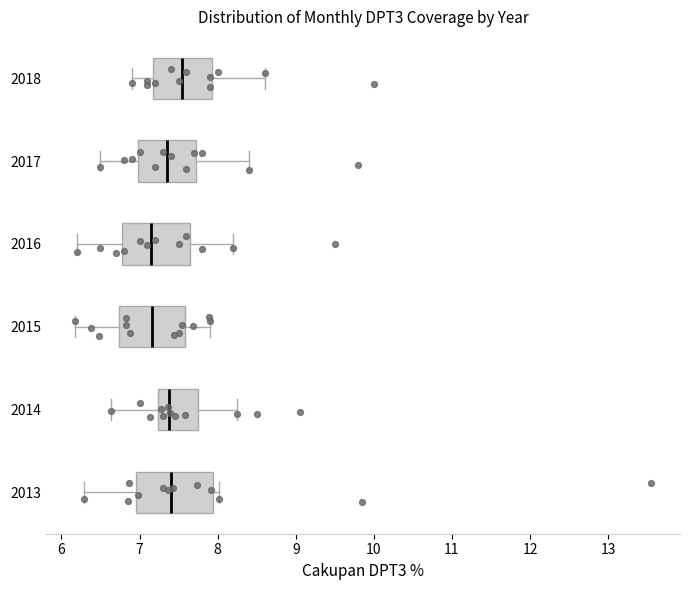

Where is the left edge of the box at y = 2014 on the x-axis? The values are not printed on the chart, so give them approximately, as read against the axis.

7.2